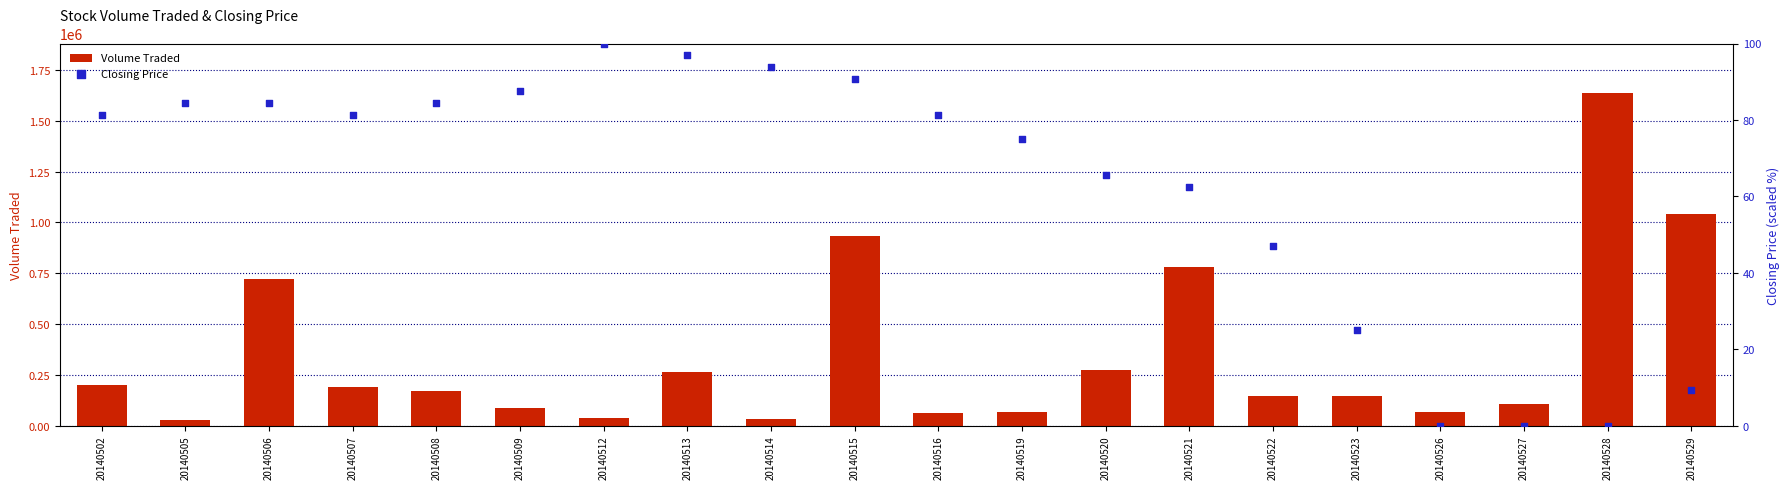

What is the total value across all series at 20140513?

262396.9